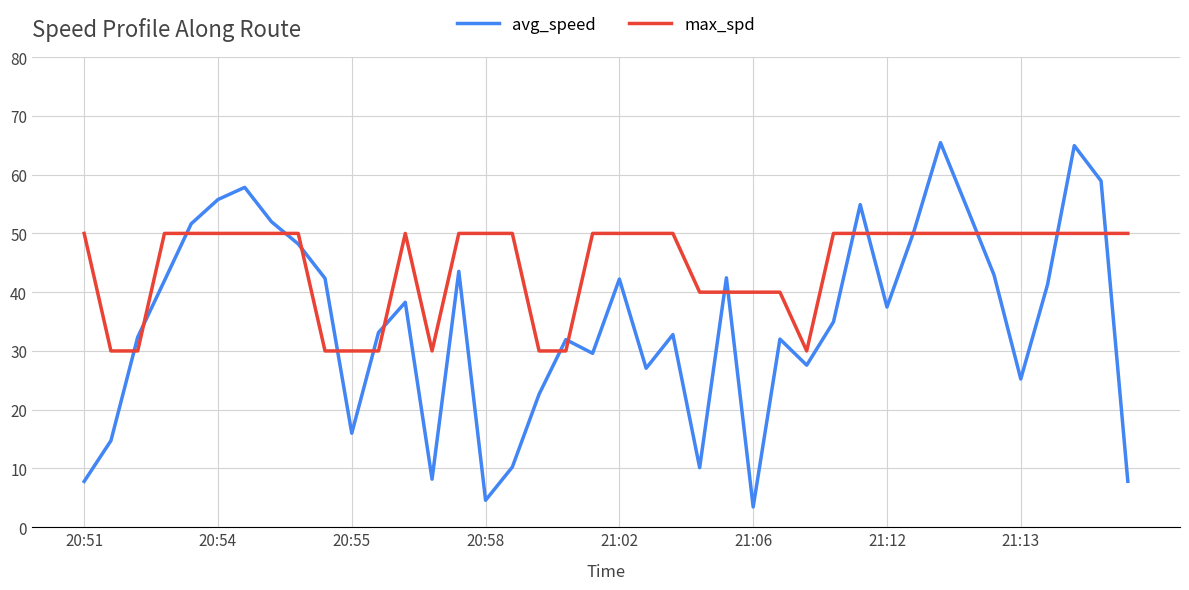

List the series in order of their peak value, lowest first.

max_spd, avg_speed